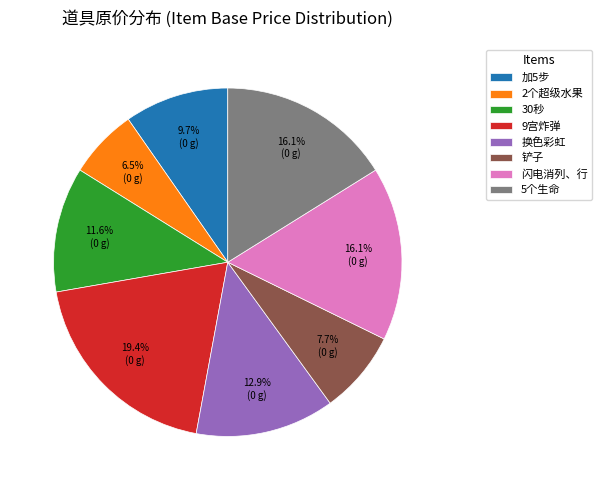

Is there any slice that represents more than half of the pie?

No